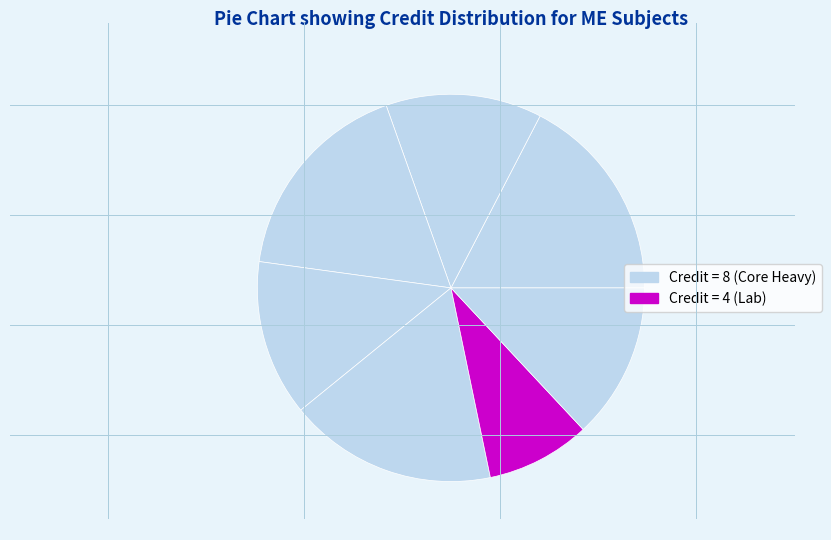

Rank the categories by value from lowest to highest.

Mechanical Engineering Laboratory - II, Mechanical Measurements, Kinematics of Machinery, Applied Thermodynamics - I, Manufacturing Technology - I, Design of Machine Elements, Heat and Mass Transfer